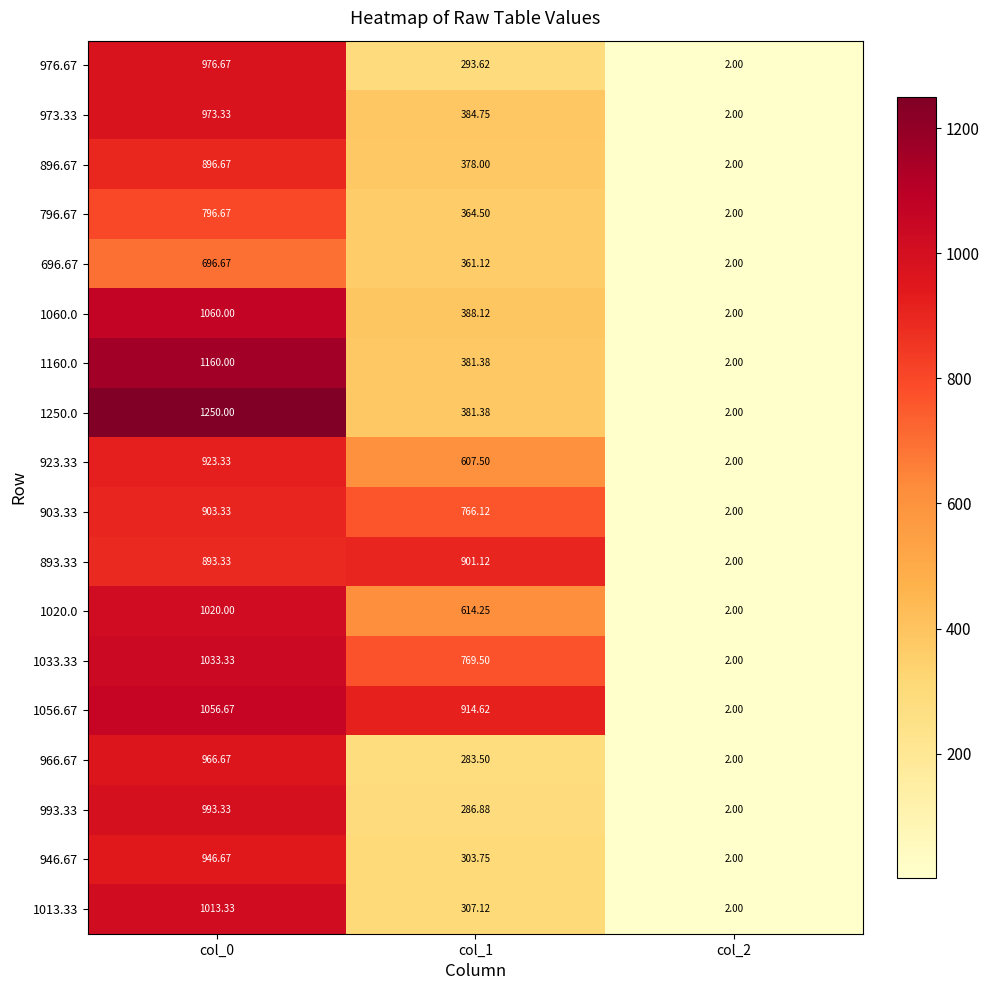

Is the value of 896.67 at col_1 greater than the value of 1160.0 at col_2?

Yes